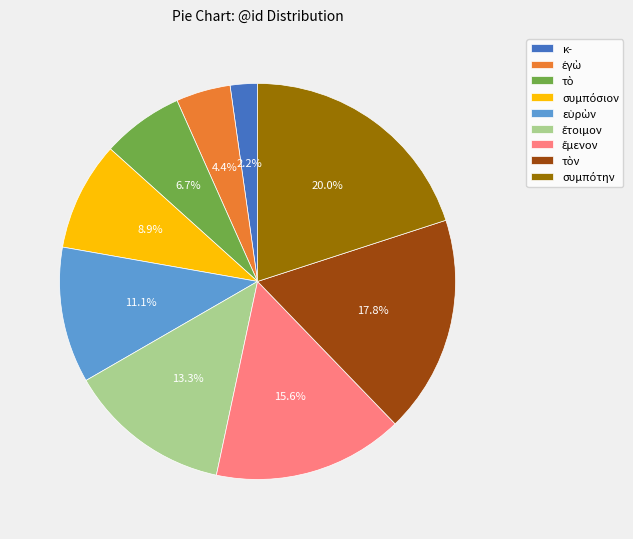

Is there a majority slice in this chart?

No